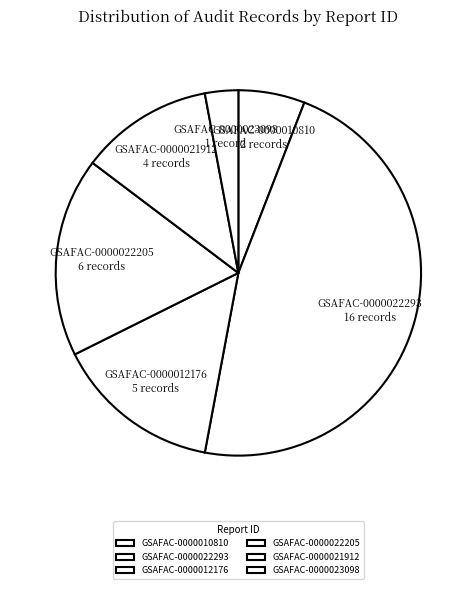

Count the number of slices in the pie.

6